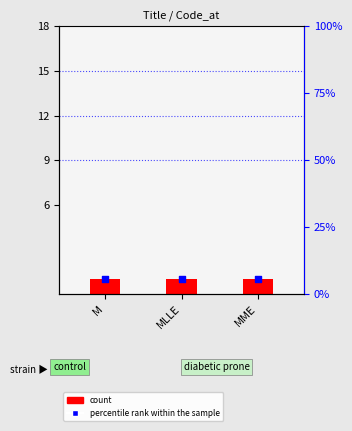

Which series contains the lowest Y value?

count